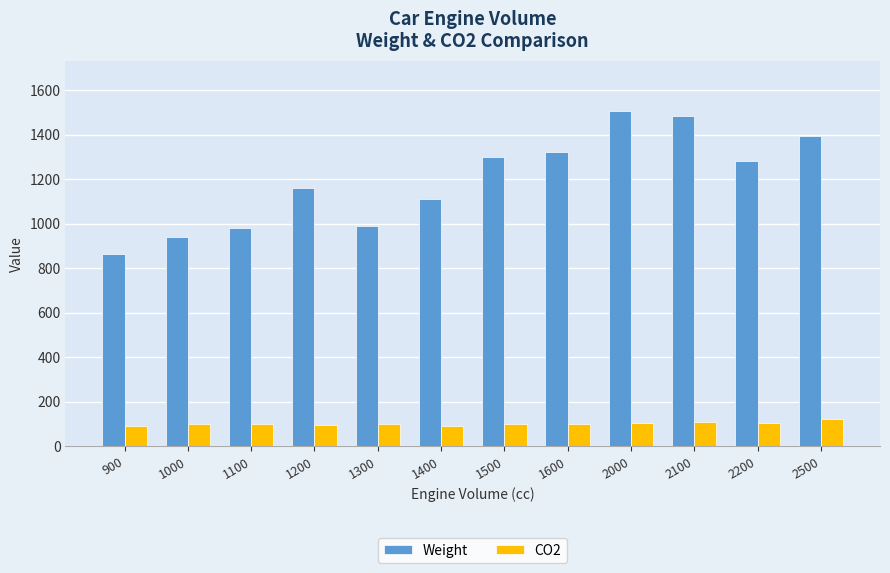

What is the sum of the CO2 values at 900 and 1600?

191.2